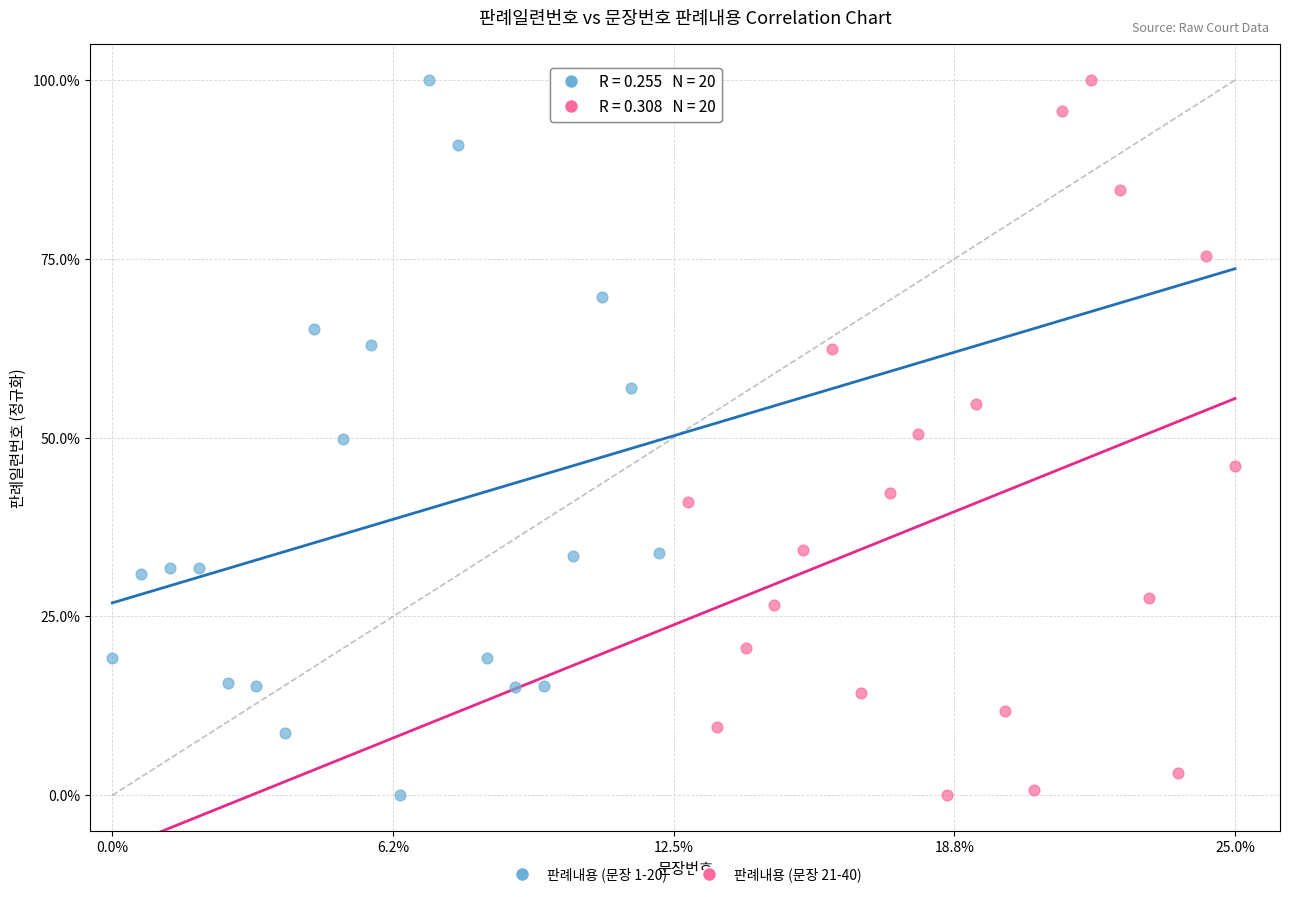

What are all the series names shown in the legend?

판례내용 (문장 1-20), 판례내용 (문장 21-40)